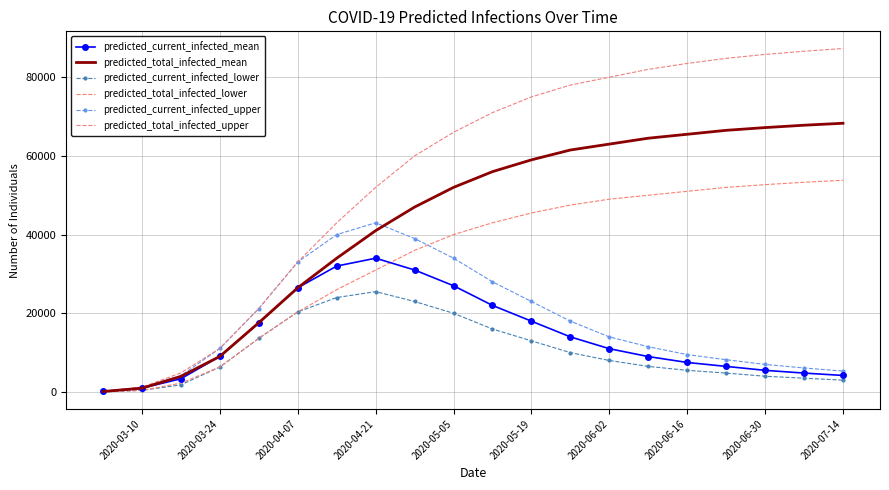

How many lines are shown in the chart?

6